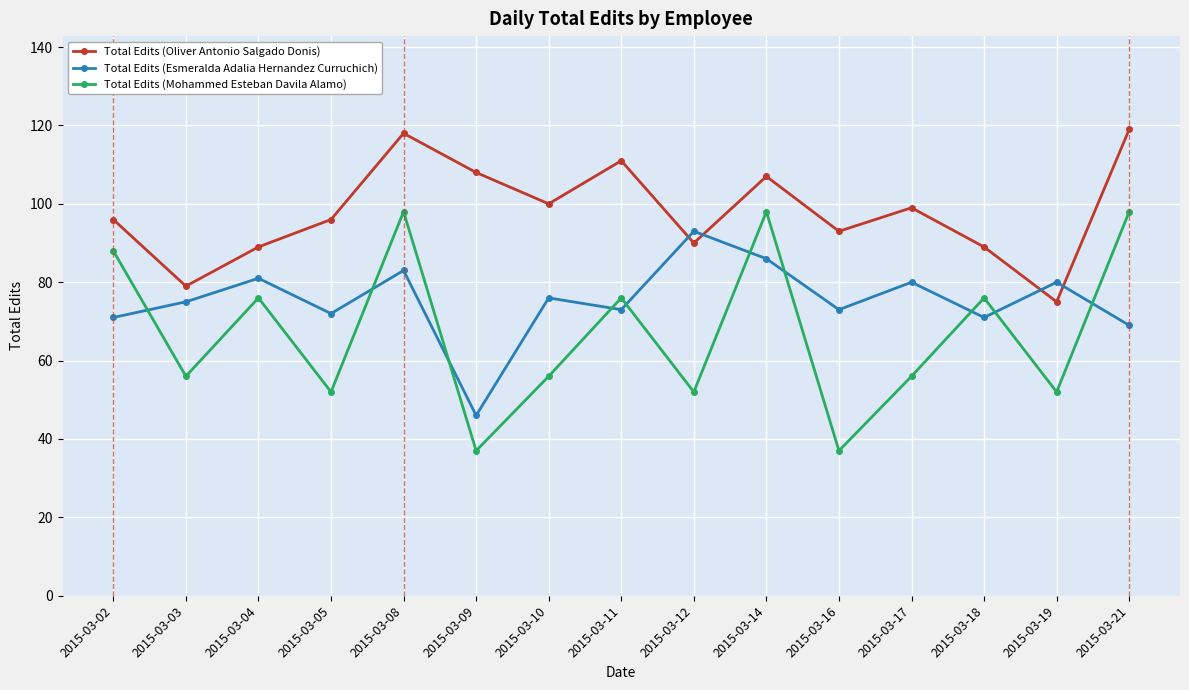

The Total Edits (Esmeralda Adalia Hernandez Curruchich) series shows 69 at 2015-03-21. True or false?

True